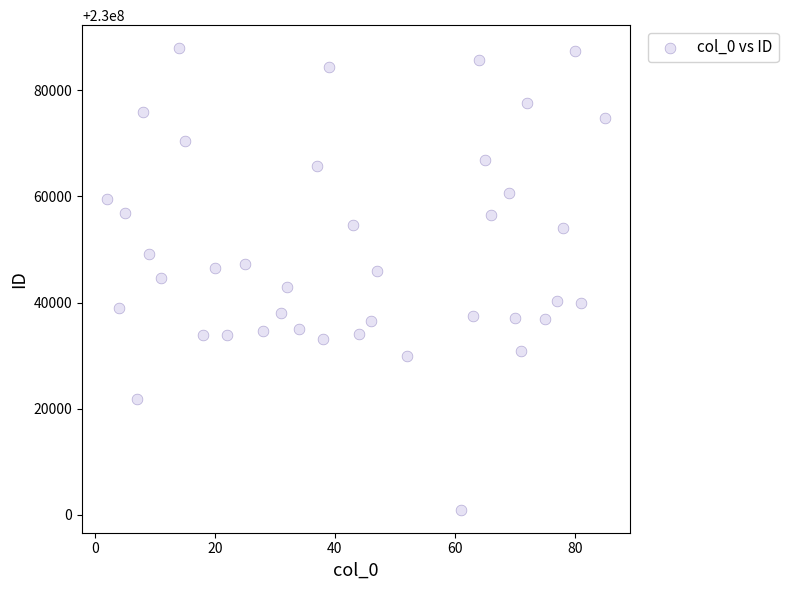

What is the range of Y values (max minus min)?

86936